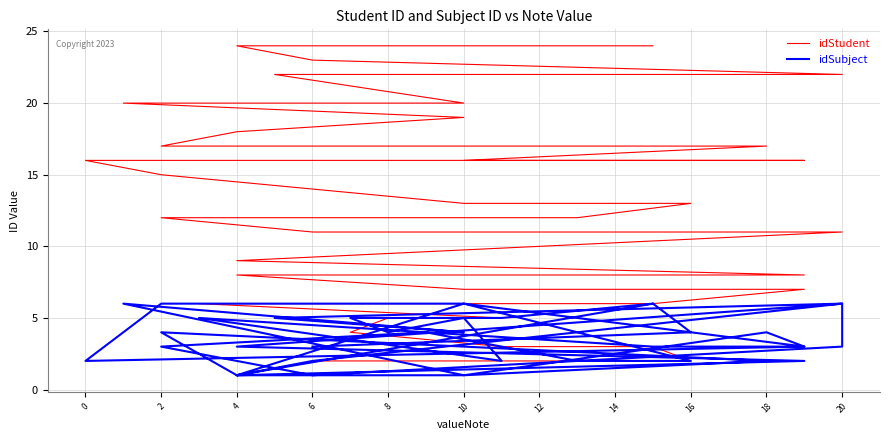

What are all the series names shown in the legend?

idStudent, idSubject